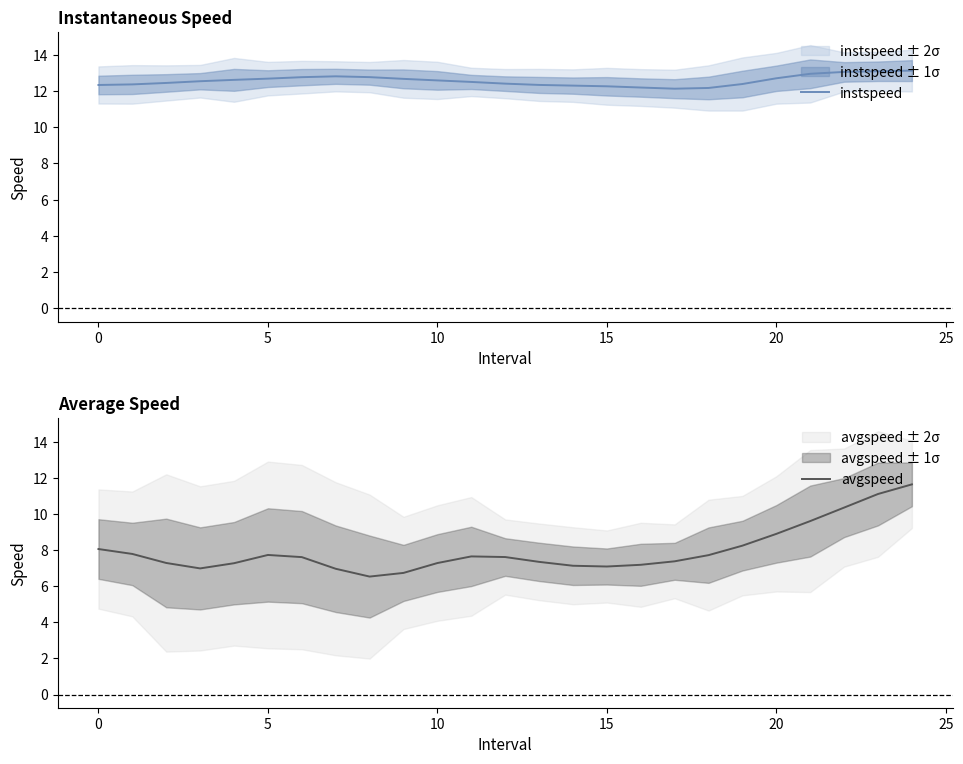

The value of avgspeed at 9 is 6.7. True or false?

True